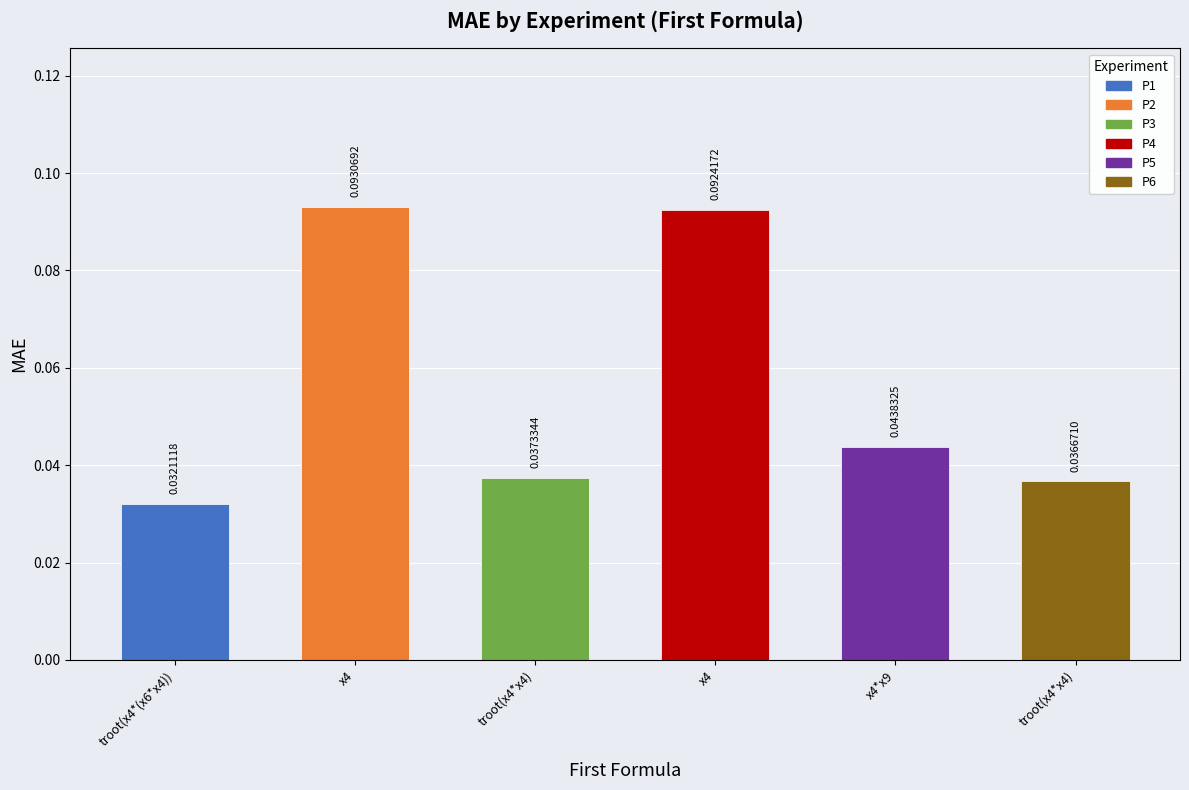

True or false: the data shows 0.0 at troot(x4*x4).

True